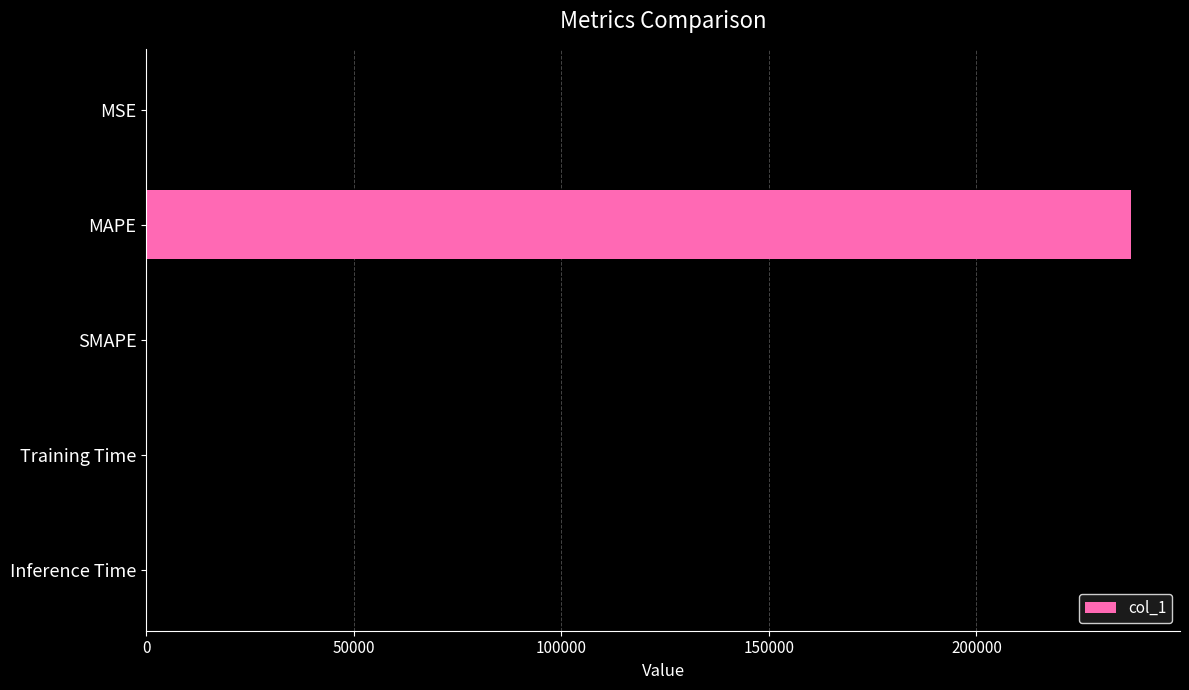

What is the sum of all values?

237356.7